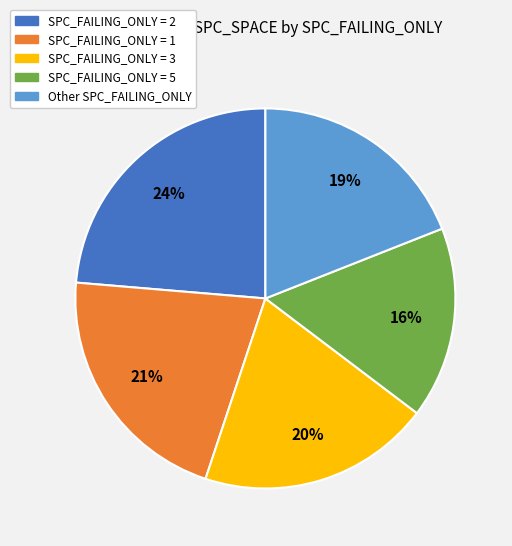

Count the number of slices in the pie.

5